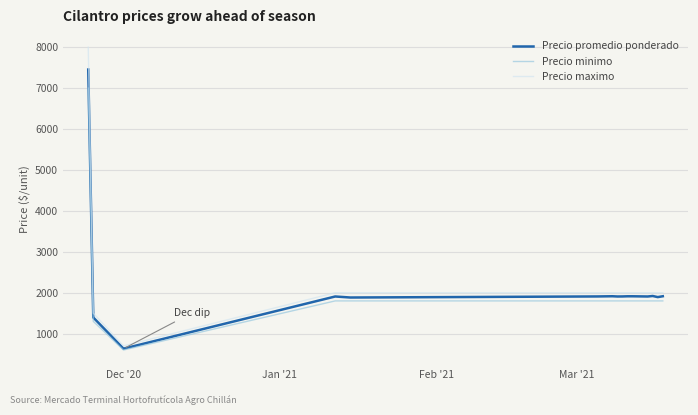

Which series has the largest range (max minus min)?

Precio maximo